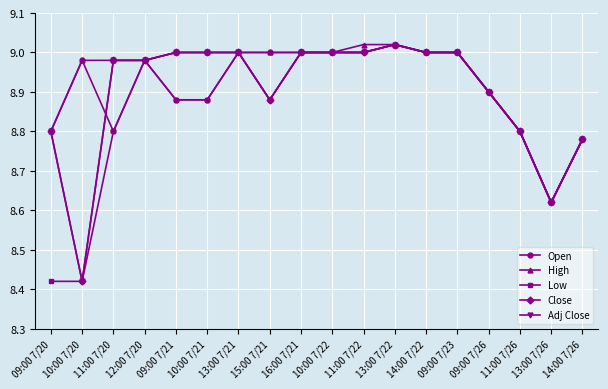

At which category does Open reach its first local valley?

11:00 7/20